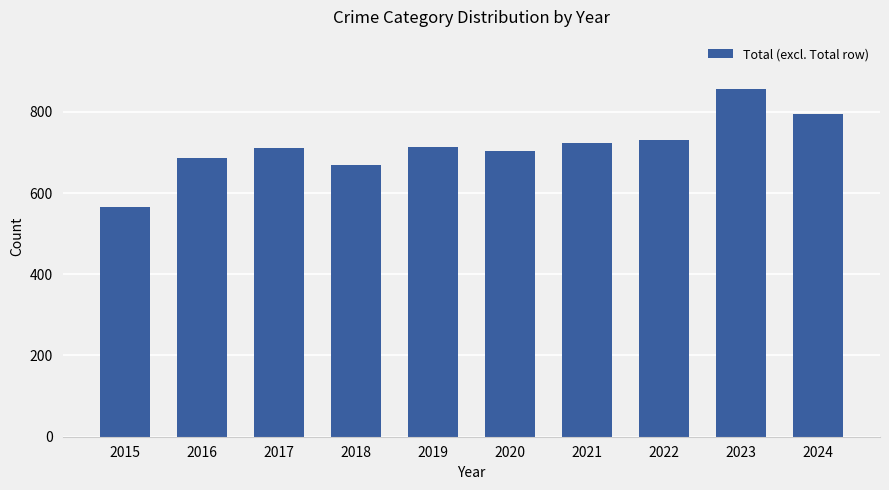

What is the difference between the maximum and minimum values?

291